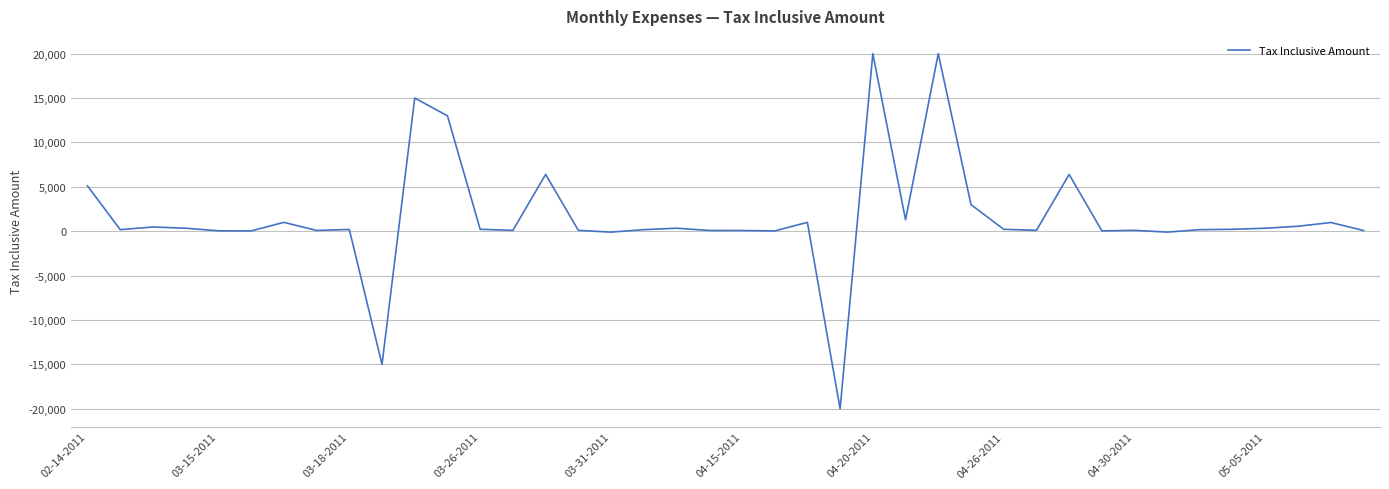

What is the smallest value displayed?

-20000